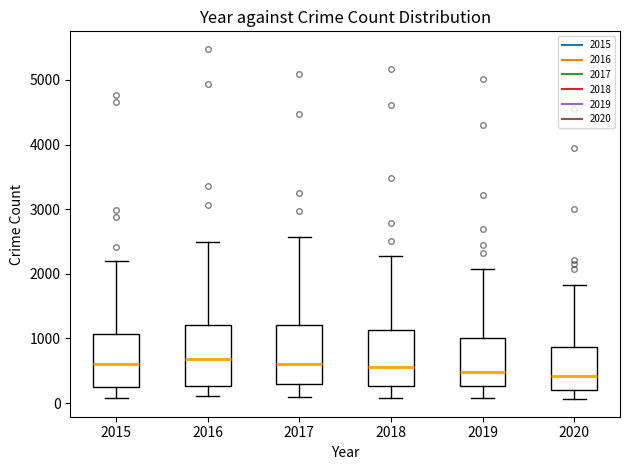

Where does the median line of the box at x = 2018 sit on the y-axis? The values are not printed on the chart, so give them approximately, as read against the axis.

600